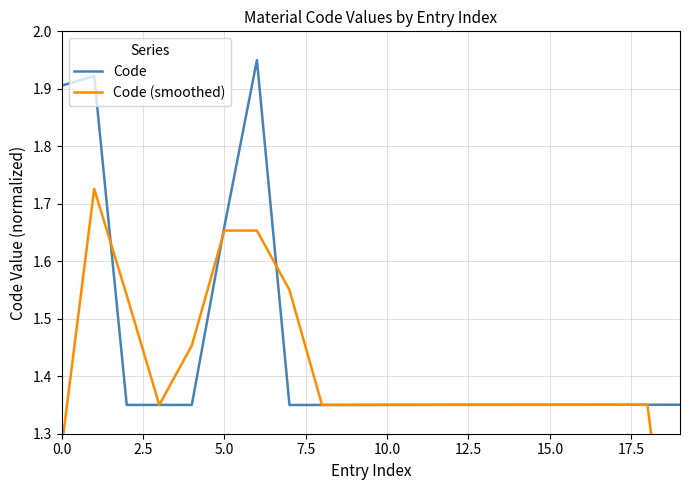

Does the chart have visible grid lines?

Yes